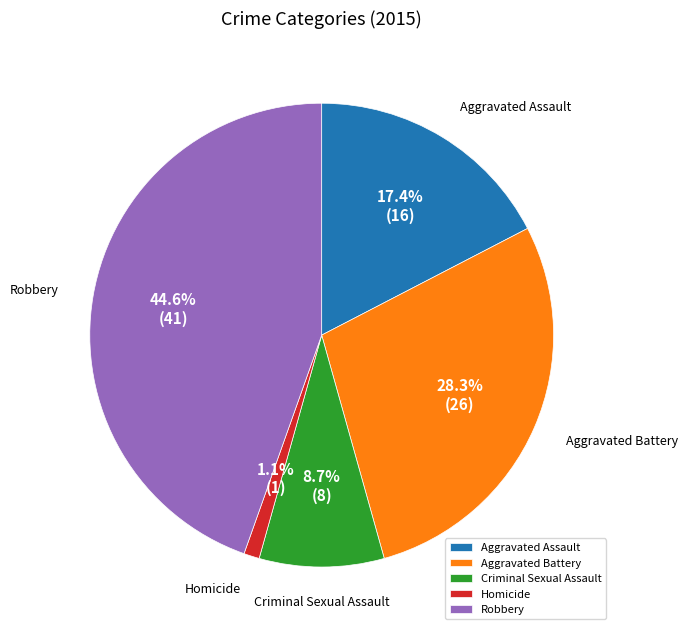

To the nearest percent, what is the average slice percentage?

20%